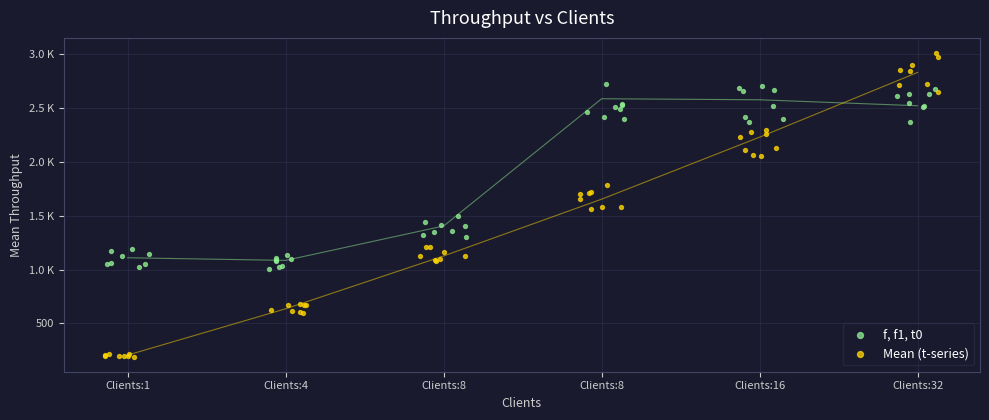

Which series has the largest total across all categories?

f, f1, t0